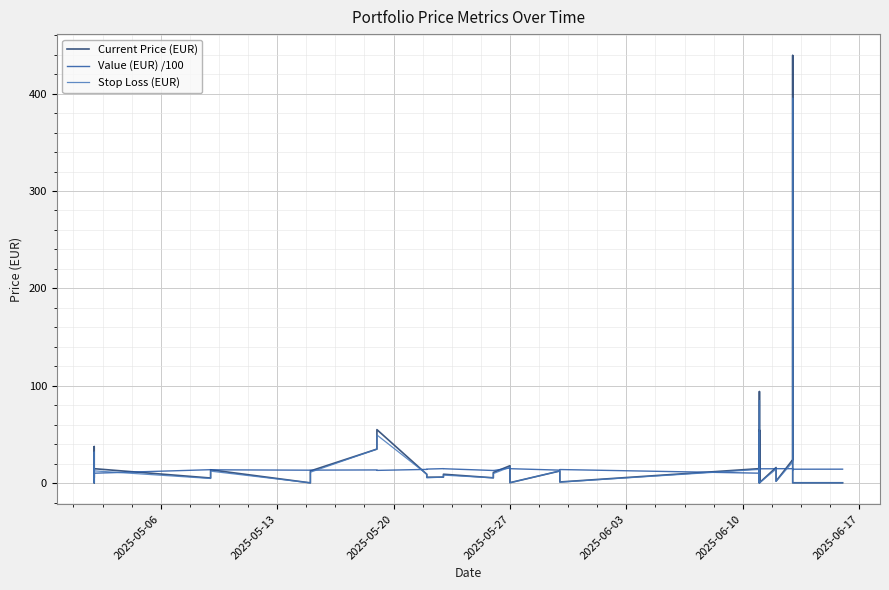

Which series has the largest total across all categories?

Current Price (EUR)